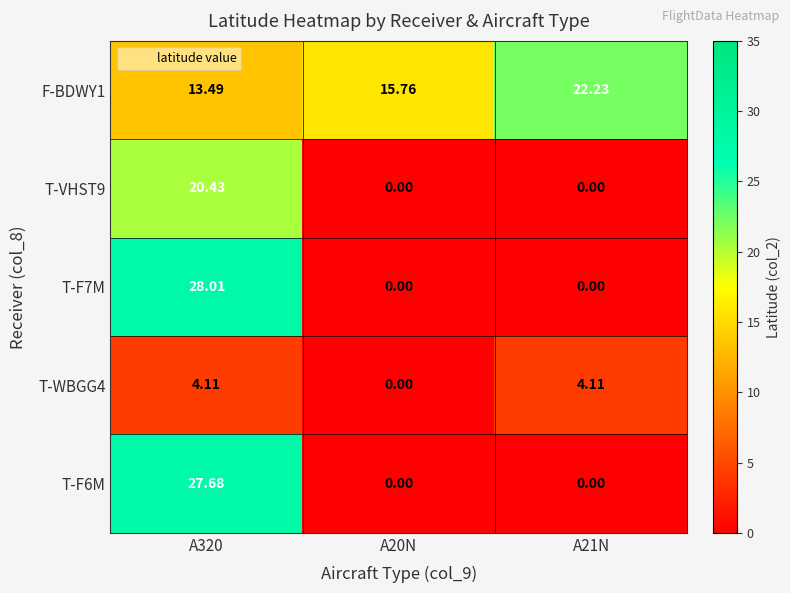

How many positive values does the T-F6M series have?

1